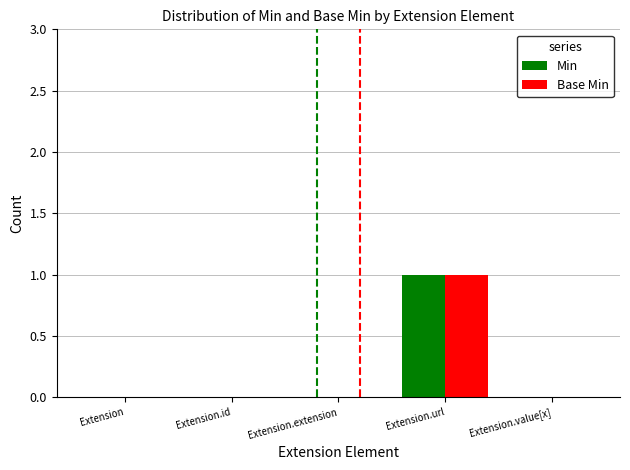

What is the maximum value shown in the chart?

1